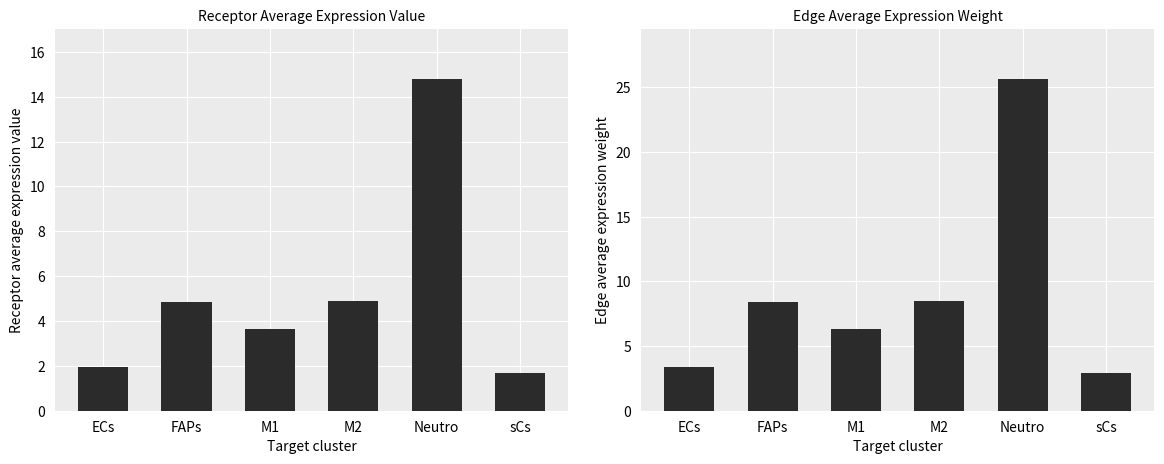

What is the label of the 2nd bar from the left?

FAPs